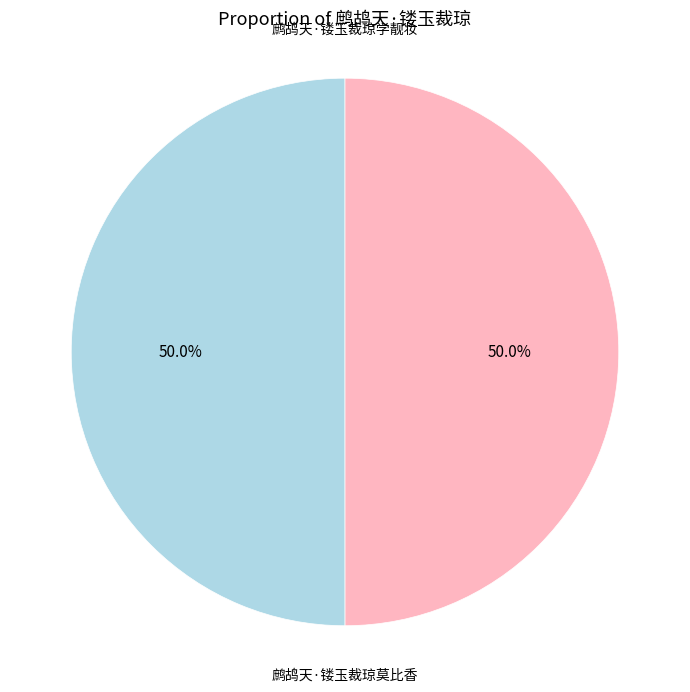

Approximately how many times larger is the value at 鹧鸪天·镂玉裁琼学靓妆 compared to 鹧鸪天·镂玉裁琼莫比香?

1.0